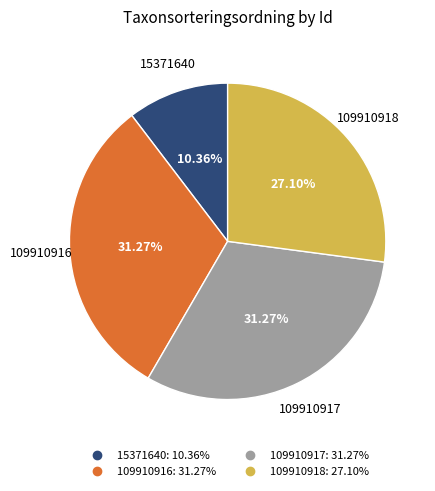

What is the ratio of the value at 109910916 to the value at 15371640?

3.0